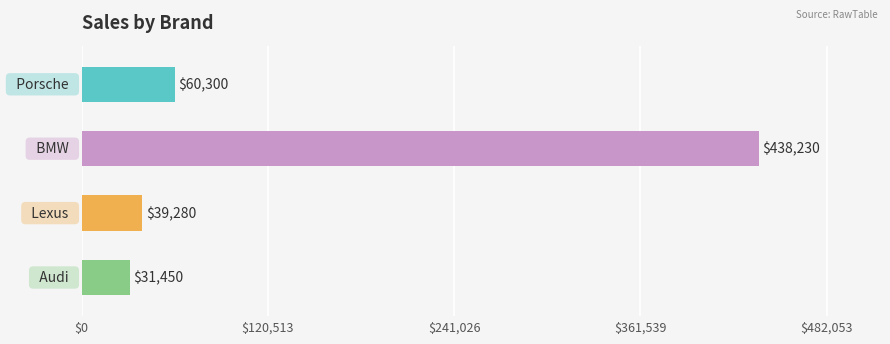

What is the smallest value displayed?

31450